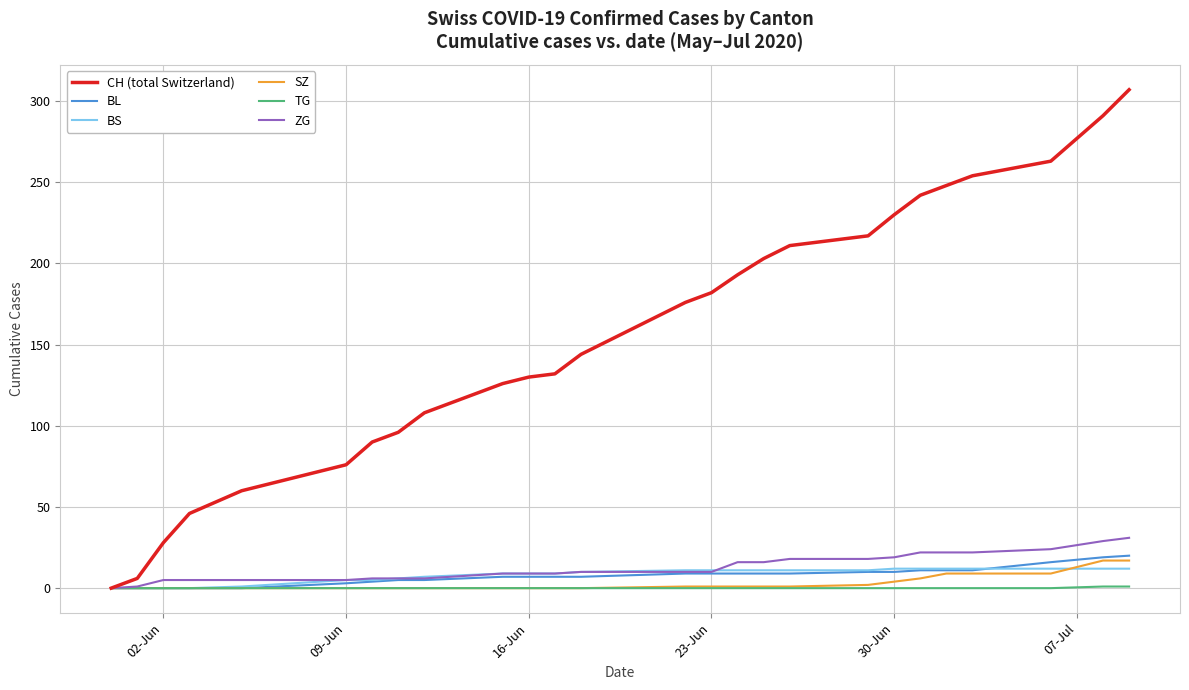

What is the highest value of the SZ series?

17